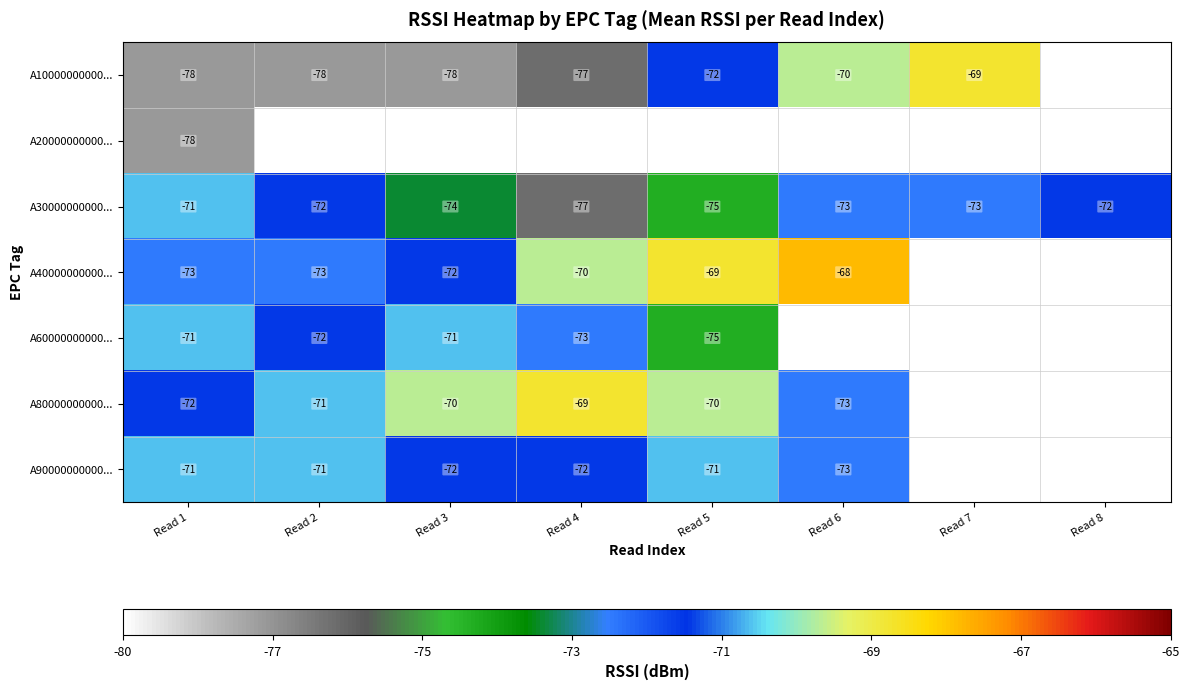

Which has a higher value, Read 7 or Read 4?

Read 7